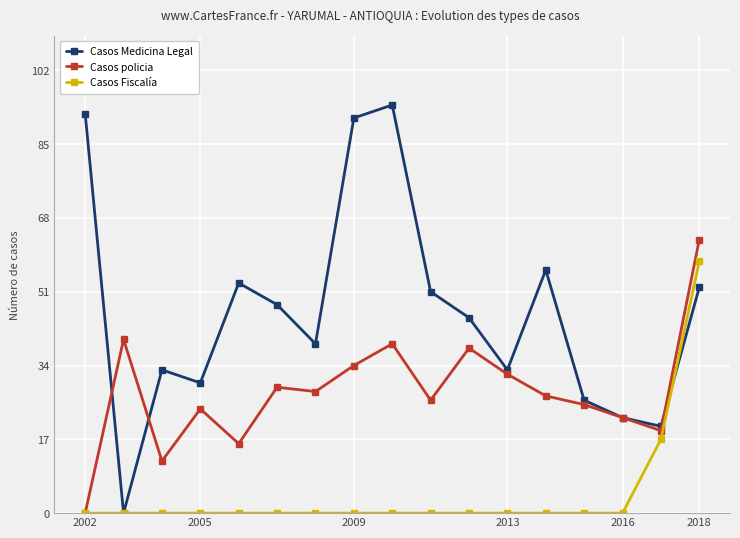

At how many categories does at least one series exceed 14?

17